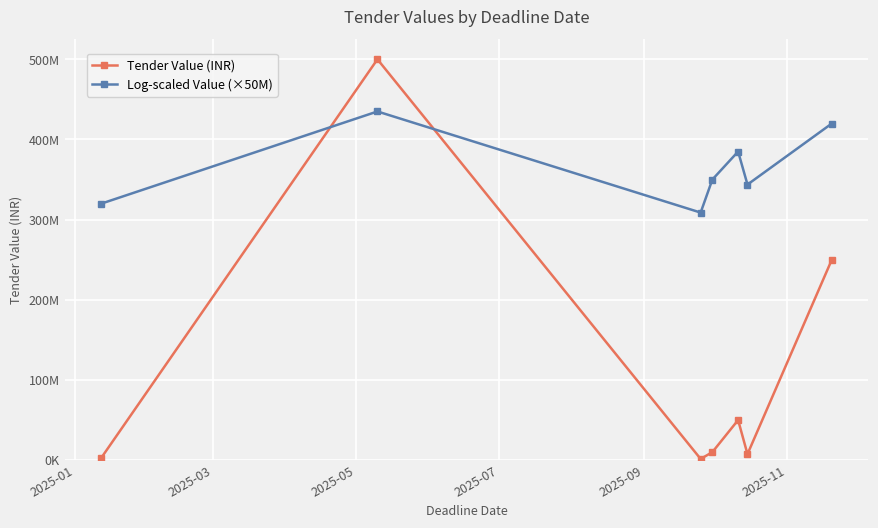

Does the chart have visible grid lines?

Yes